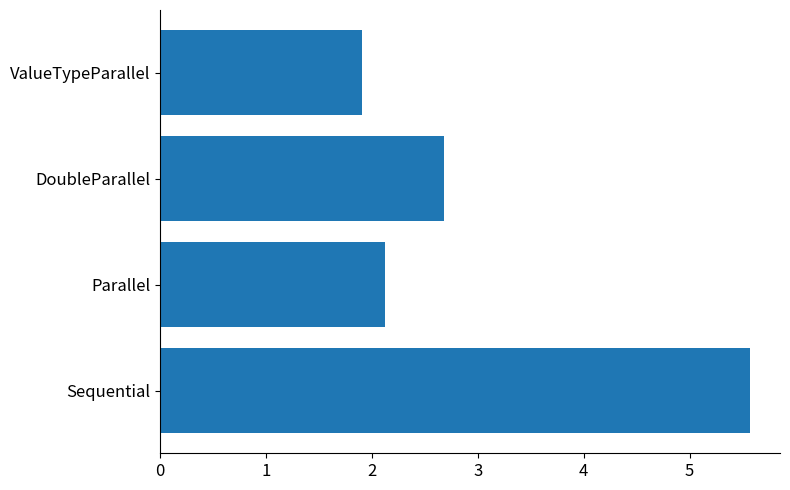

Does the chart contain stacked bars?

No